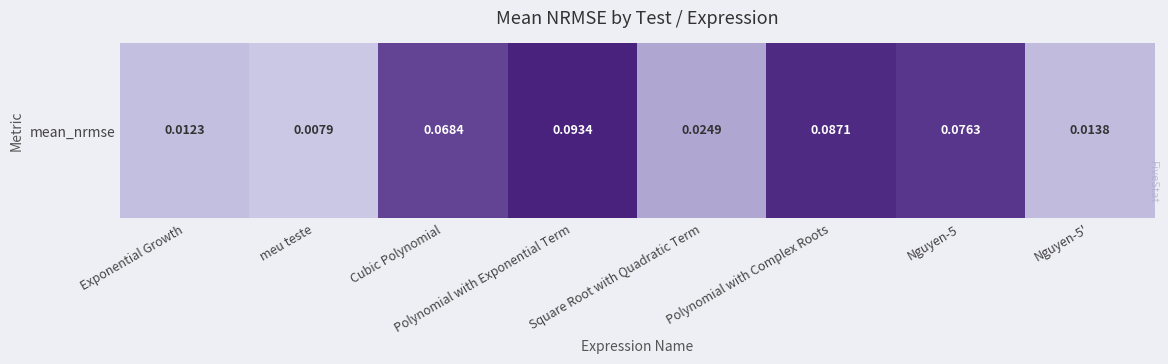

Reading left to right, transcribe all the data shown in this chart.

0.0	0.0	0.1	0.1	0.0	0.1	0.1	0.0